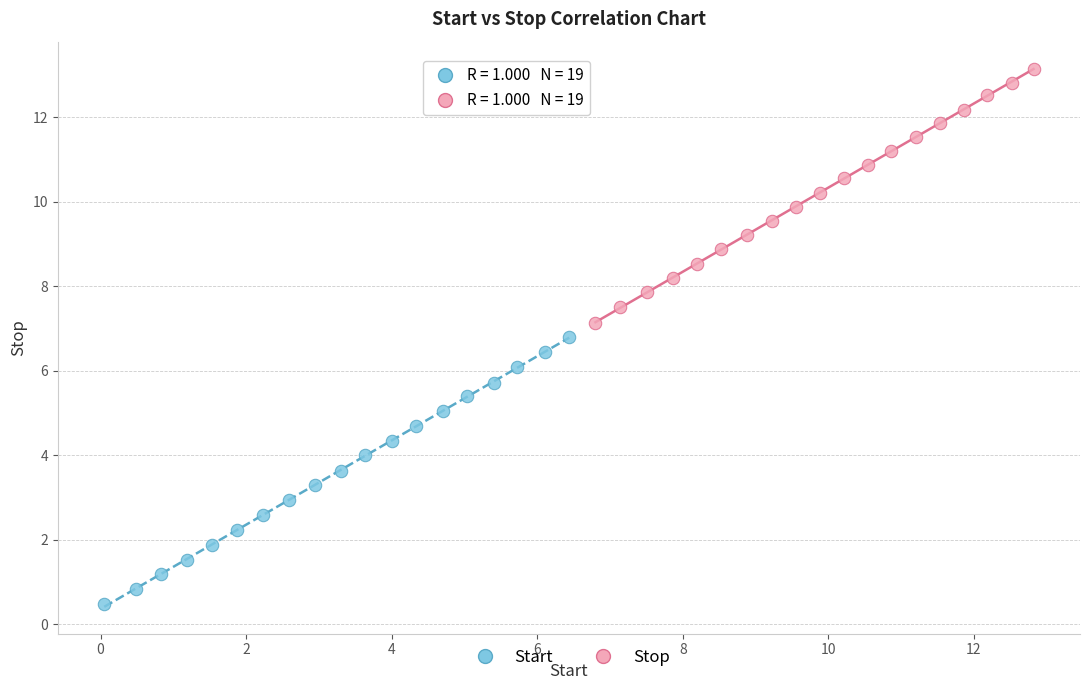

Which series reaches the minimum Y coordinate?

Start